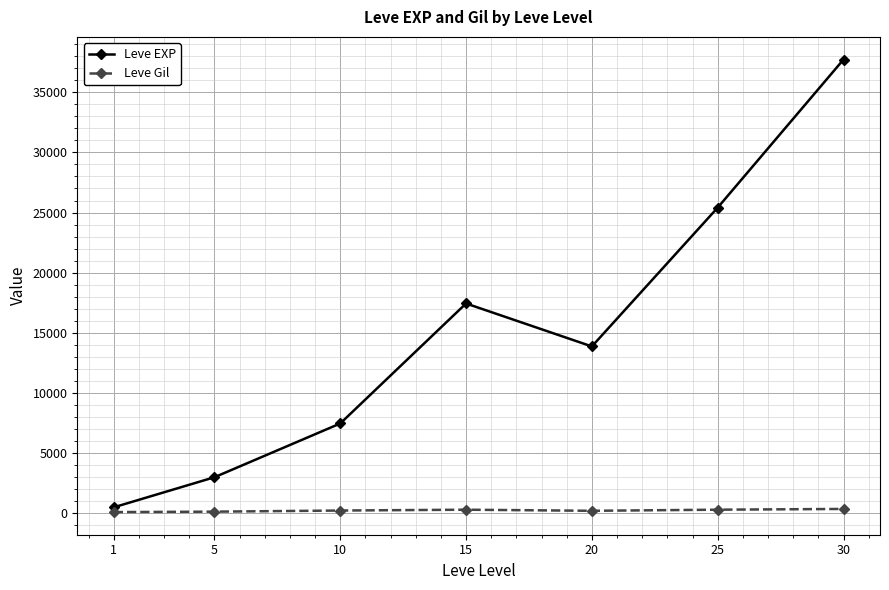

Which series has the largest total across all categories?

Leve EXP